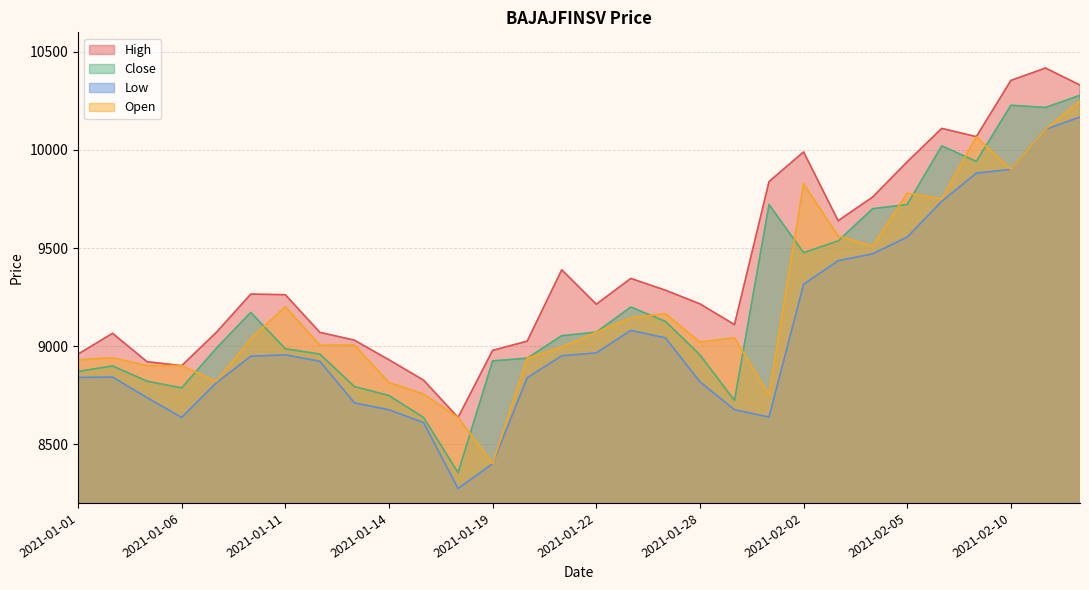

At which label does High reach its peak?

2021-02-11